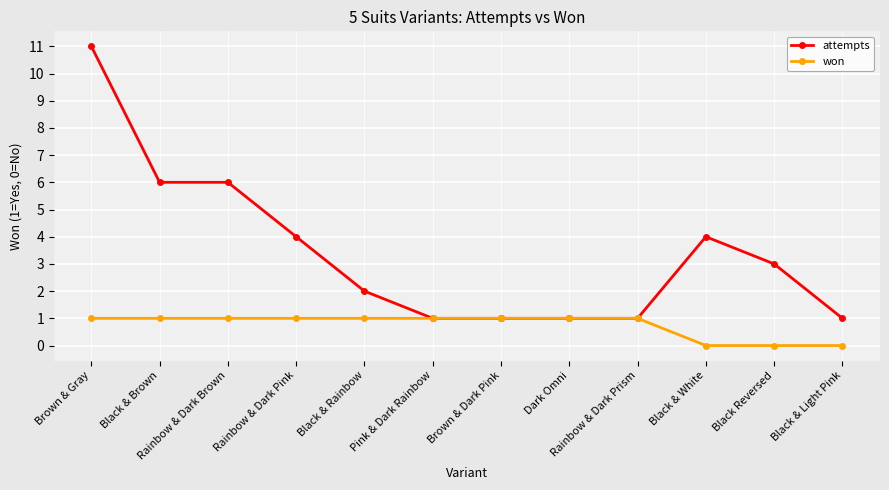

Which series has the largest range (max minus min)?

attempts